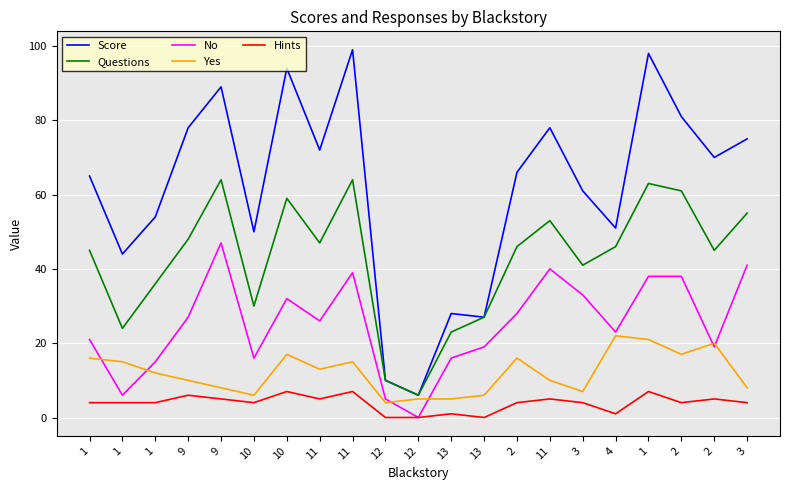

What are all the series names shown in the legend?

Score, Questions, No, Yes, Hints